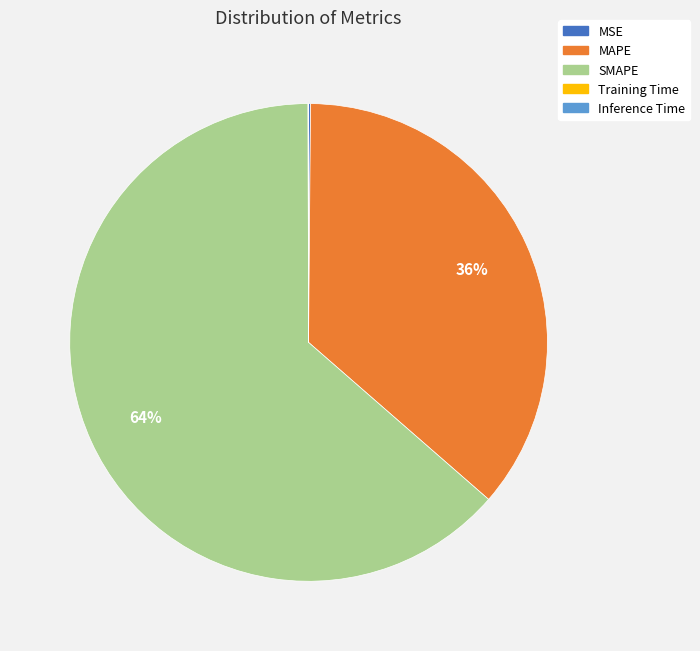

Is there a majority slice in this chart?

Yes